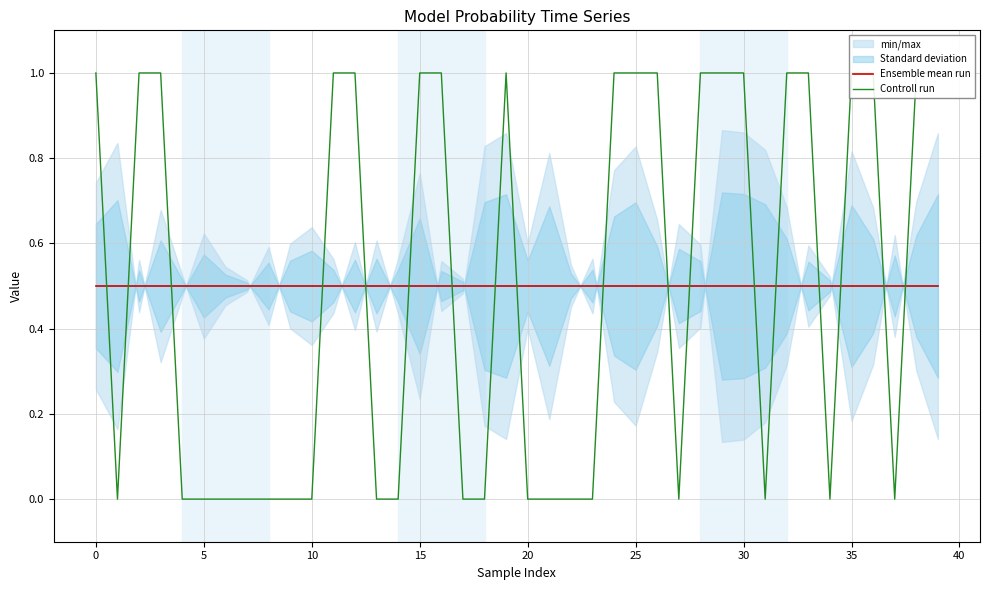

Rank the series by their maximum value, from highest to lowest.

Controll run, Ensemble mean run